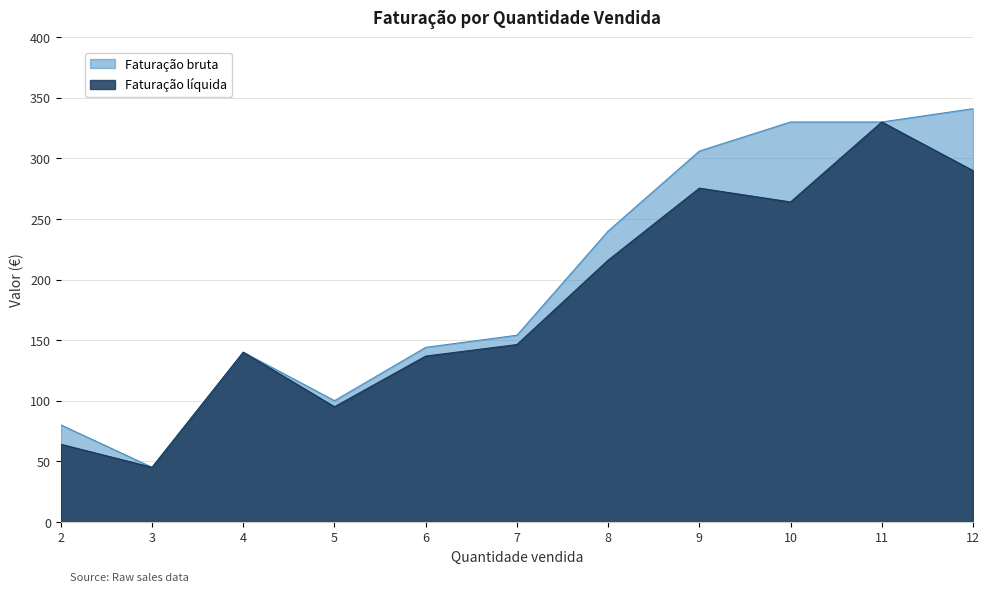

What is the value of the Faturação líquida point at the 4th from the left?

95.0